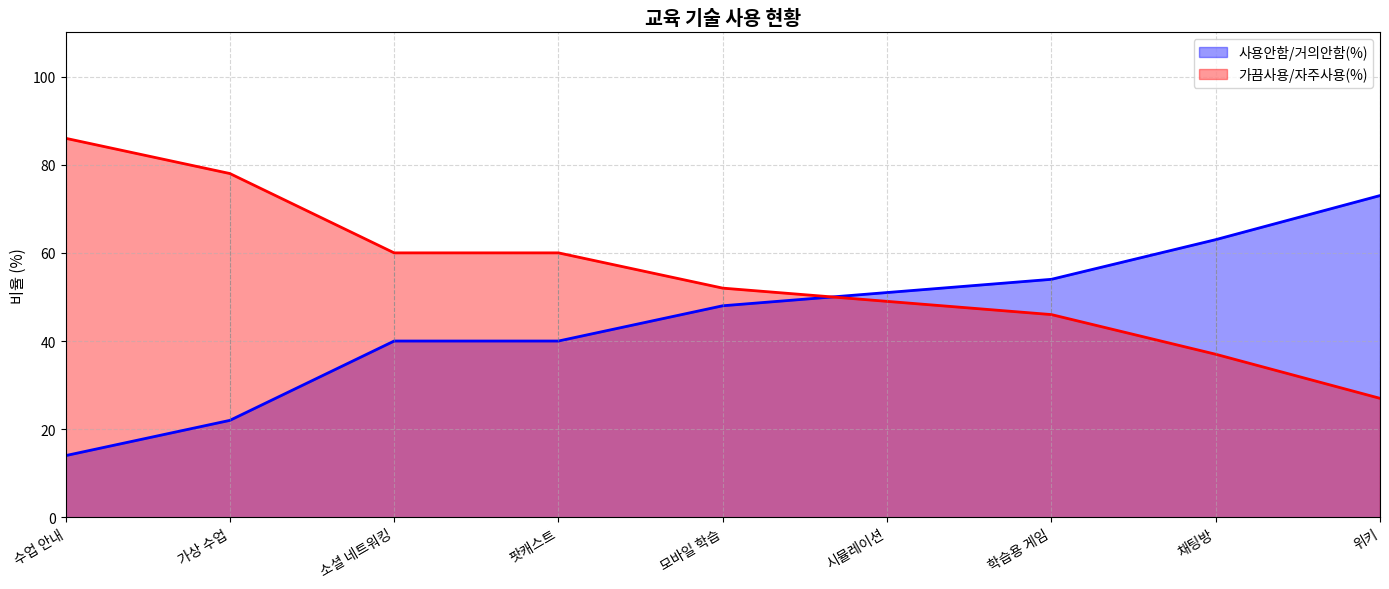

Between 수업 안내 and 위키, which is larger?

위키